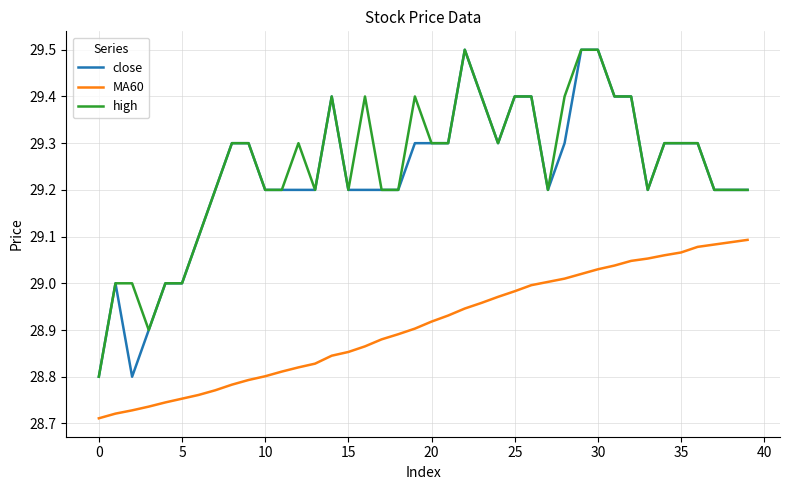

Which series has the largest total across all categories?

high